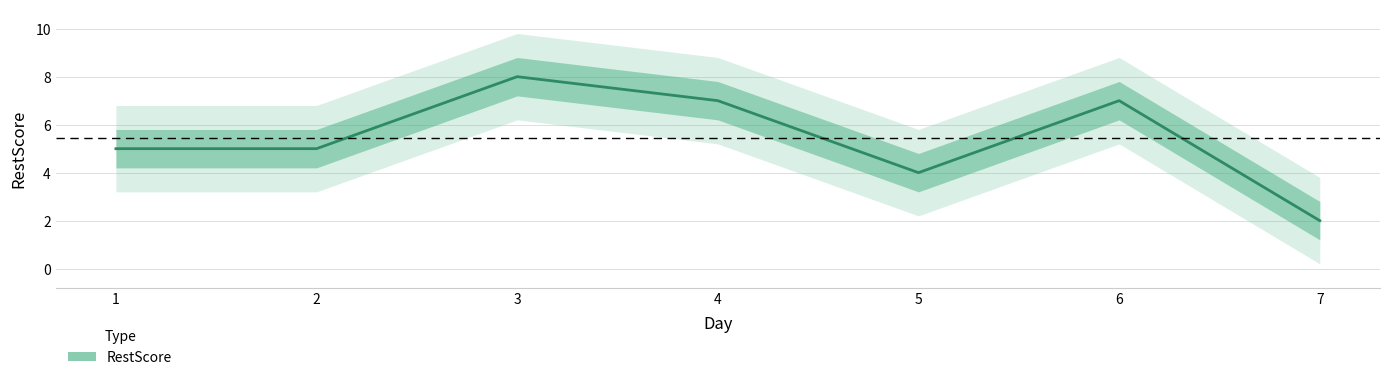

List the labels in order of value, largest first.

3, 4, 6, 1, 2, 5, 7